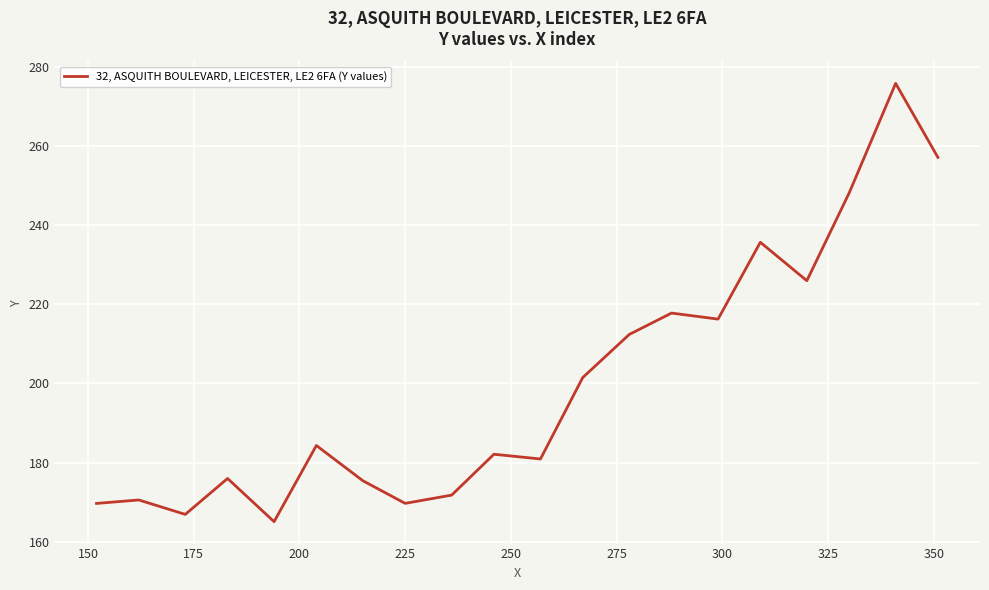

What is the smallest value displayed?

165.1